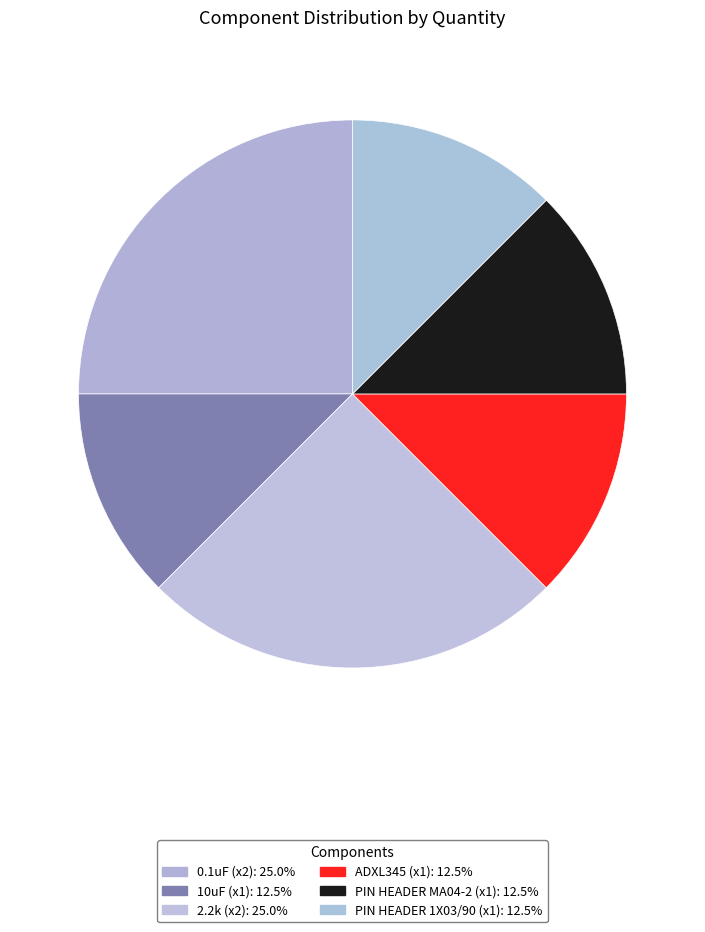

How many slices are in this pie chart?

6